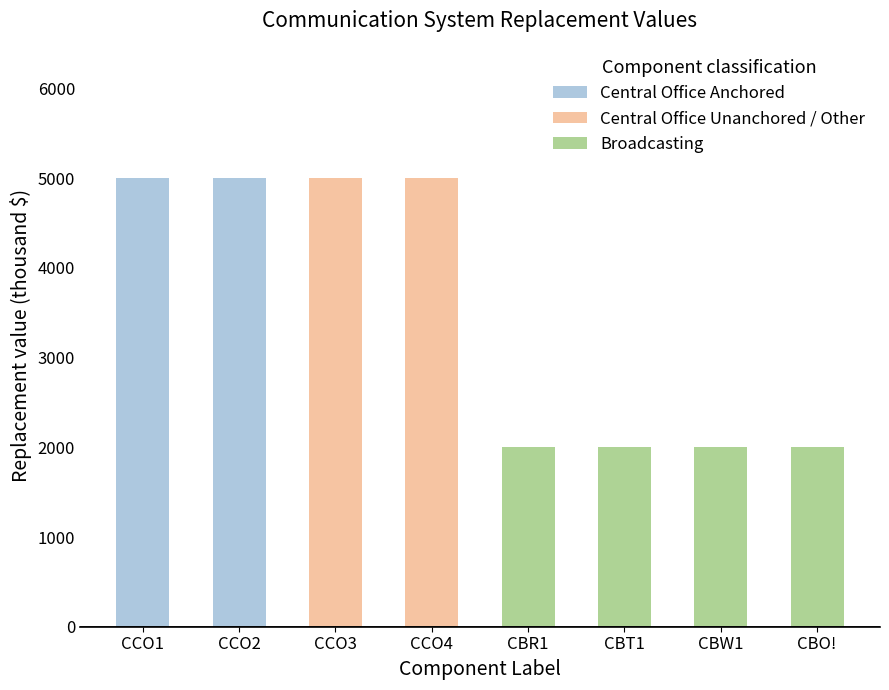

Count the values in the range 2000 to 5000.

8